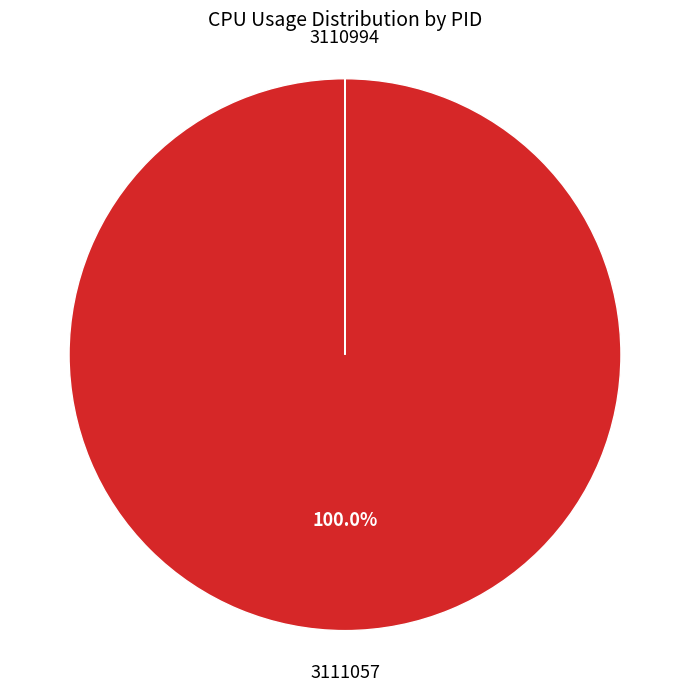

Does any single category account for the majority?

Yes